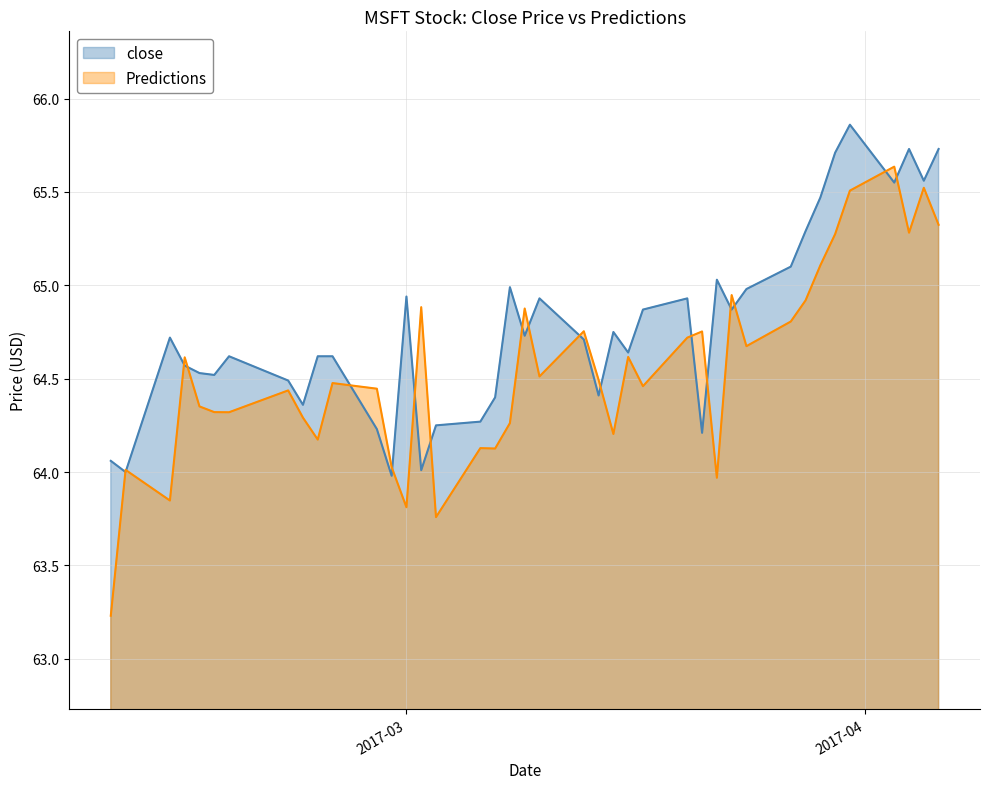

List the series in order of their peak value, highest first.

close, Predictions